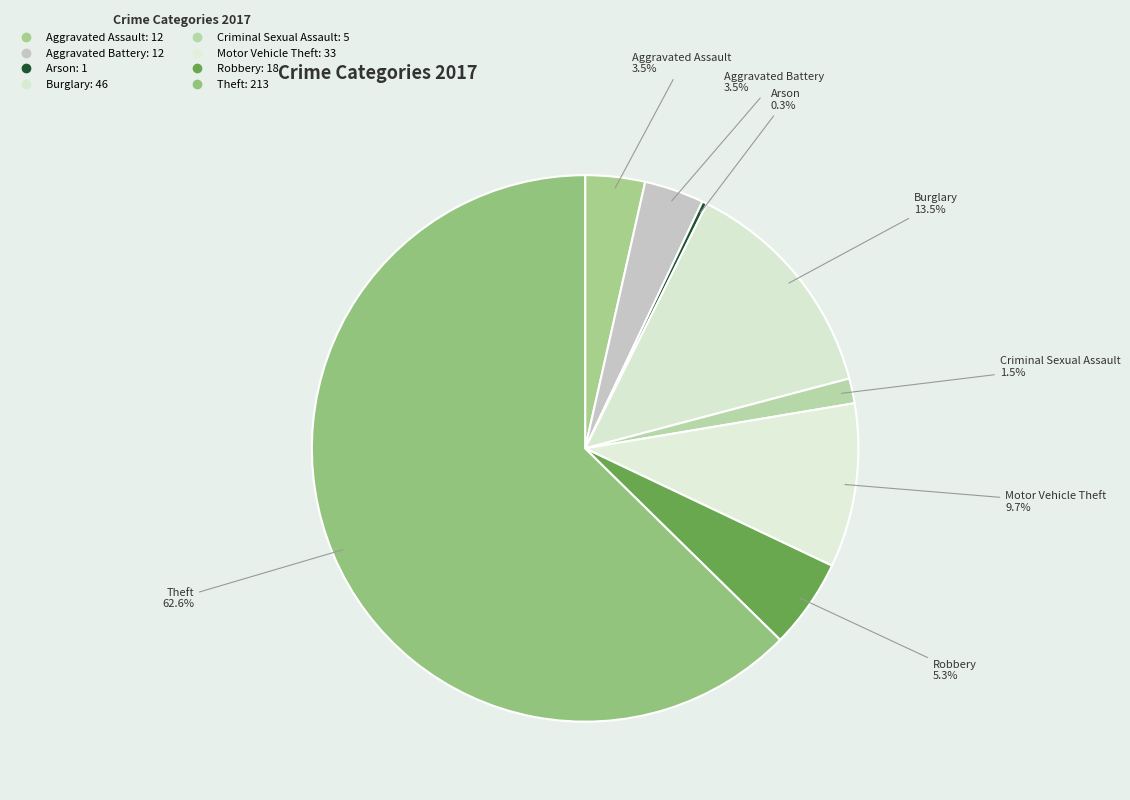

Count the number of slices in the pie.

8